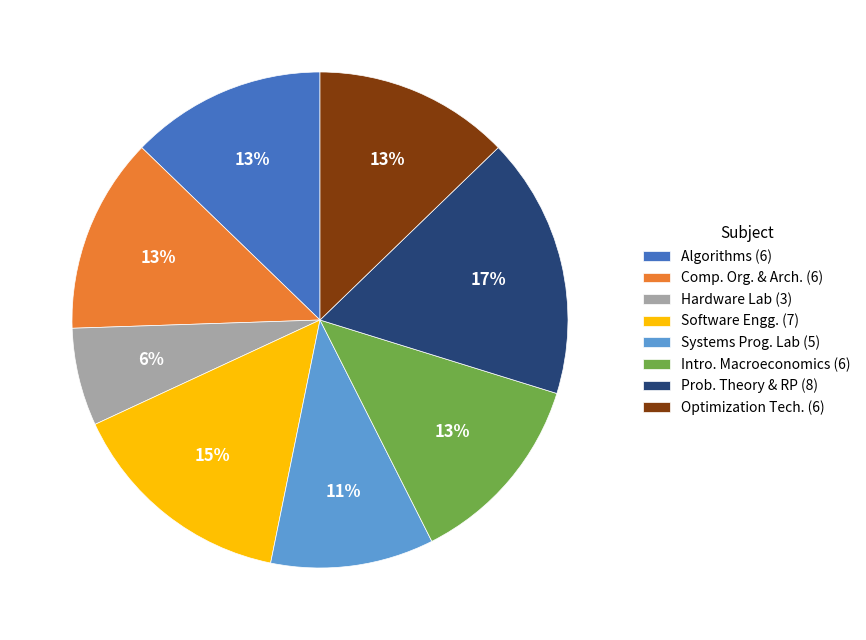

To the nearest percent, what portion does Algorithms (6) represent?

13%